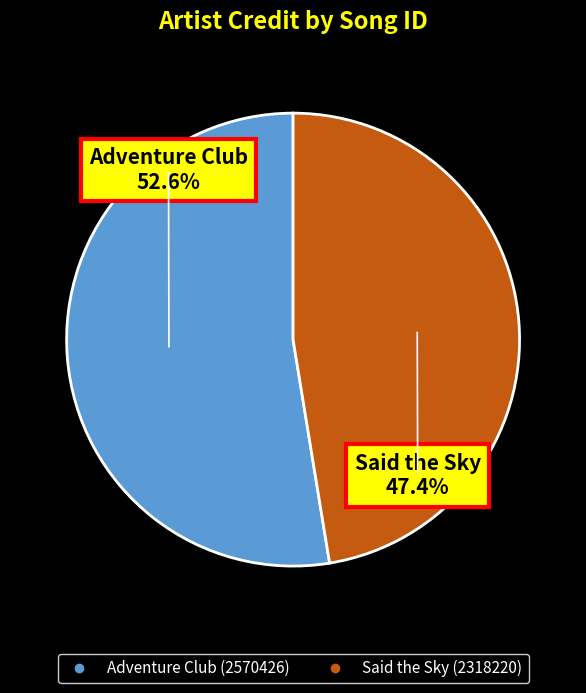

Is there a majority slice in this chart?

Yes